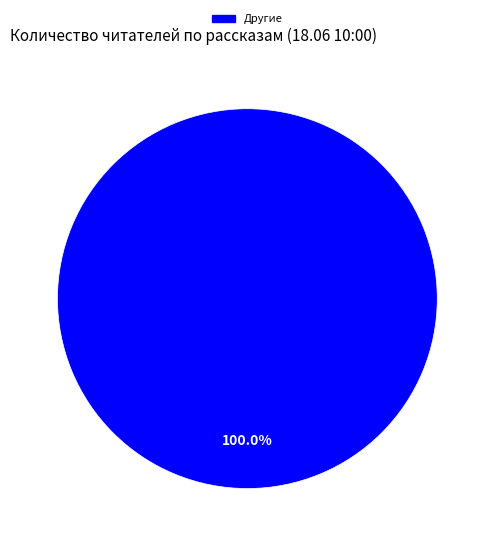

Does any single category account for the majority?

Yes